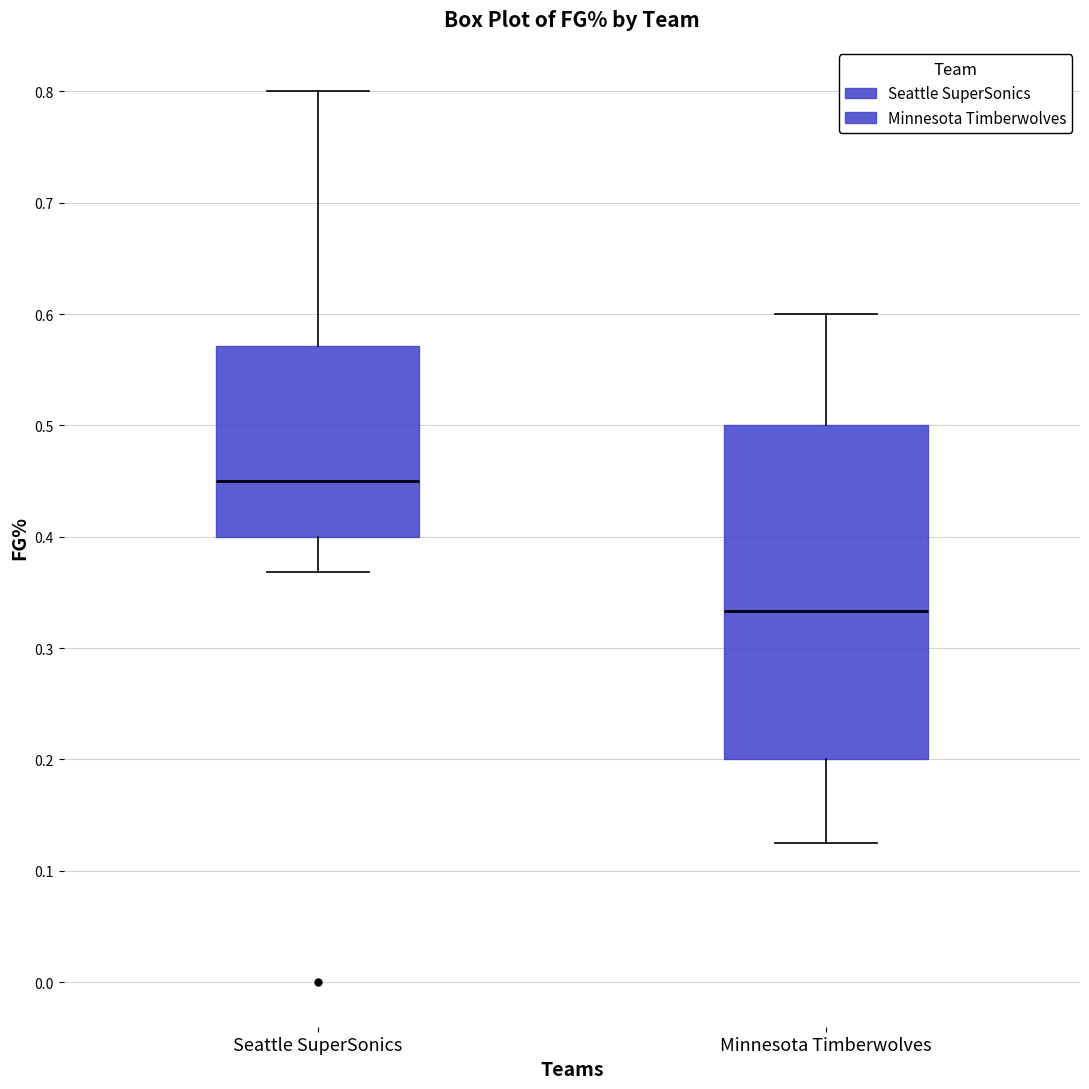

Which box's median line is the lowest?

Minnesota Timberwolves